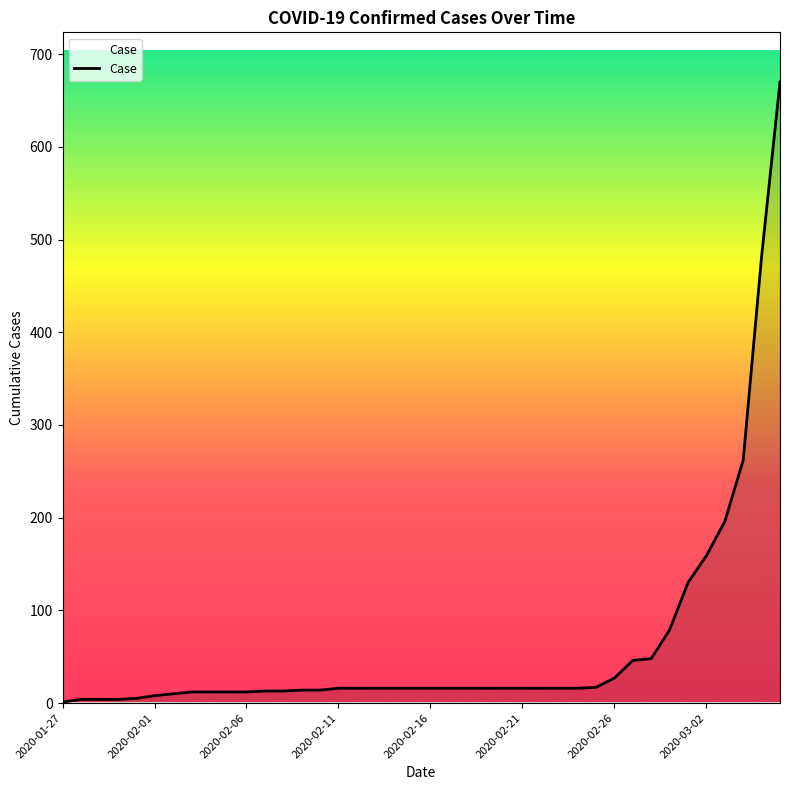

What is the greatest value displayed?

670